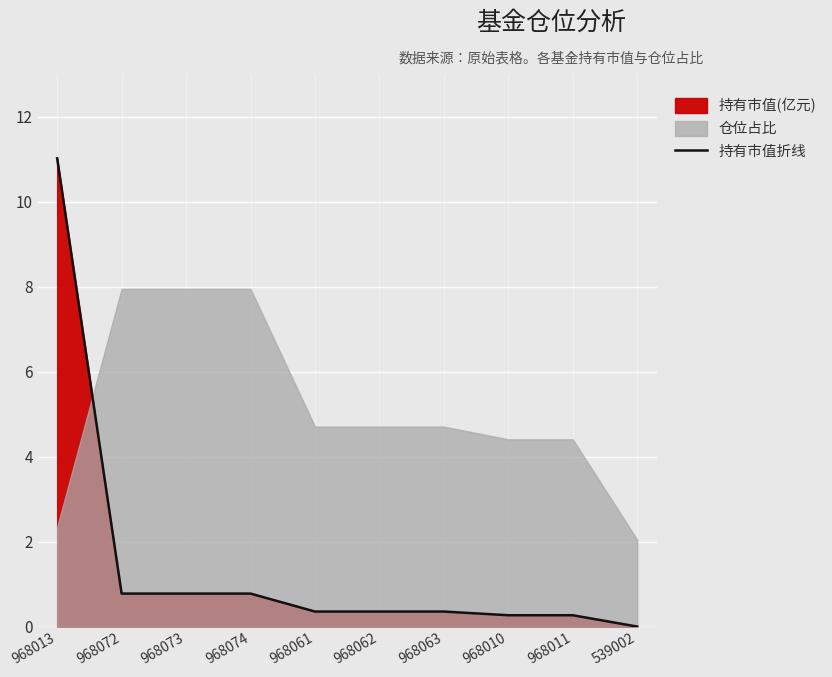

List the labels in order of value, largest first.

968013, 968072, 968073, 968074, 968061, 968062, 968063, 968010, 968011, 539002